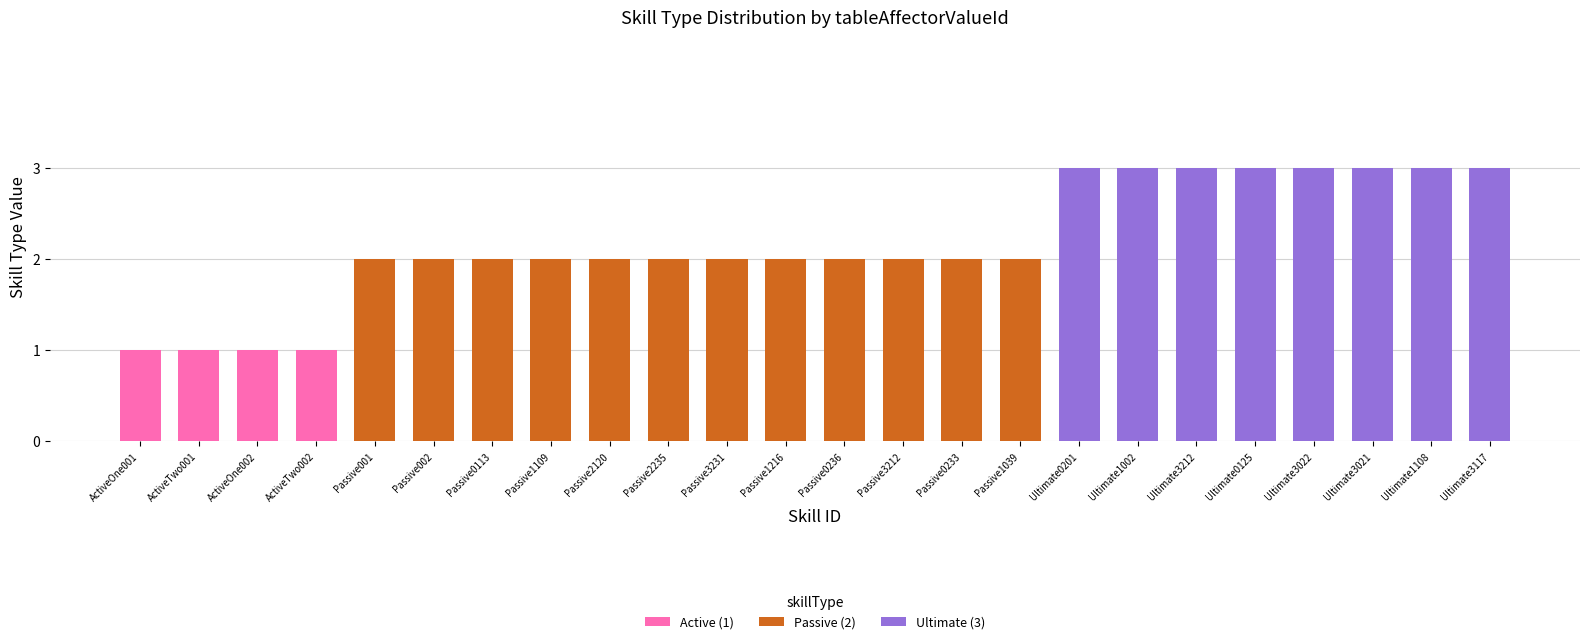

True or false: Active (1) has a value of 0 at Ultimate1002.

True